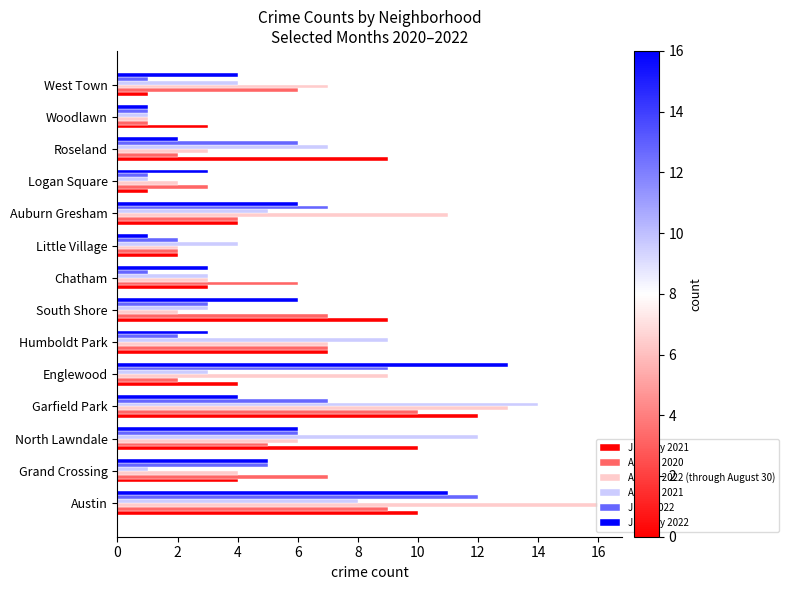

What is the difference between the maximum and minimum values in the January 2022 series?

12